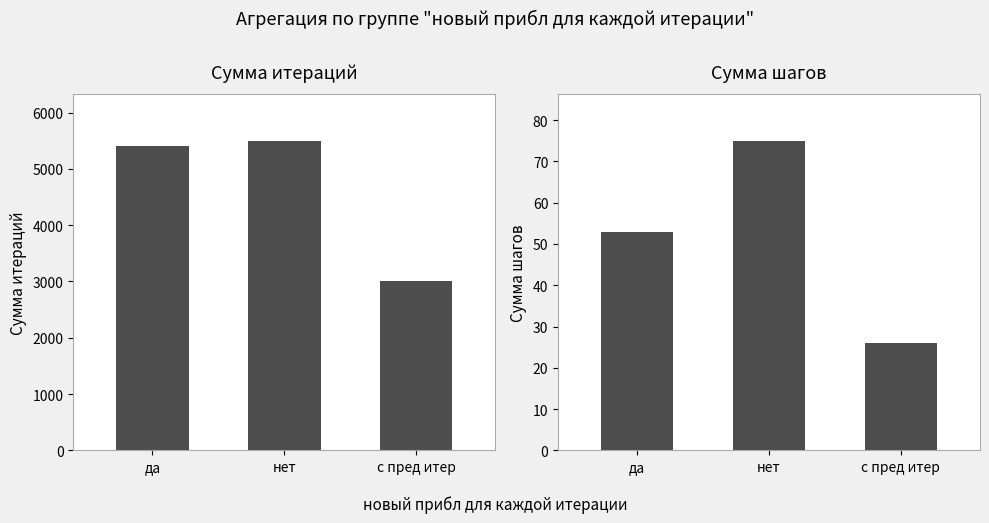

At нет, list the series in order from largest to smallest.

Сумма итераций, Сумма шагов